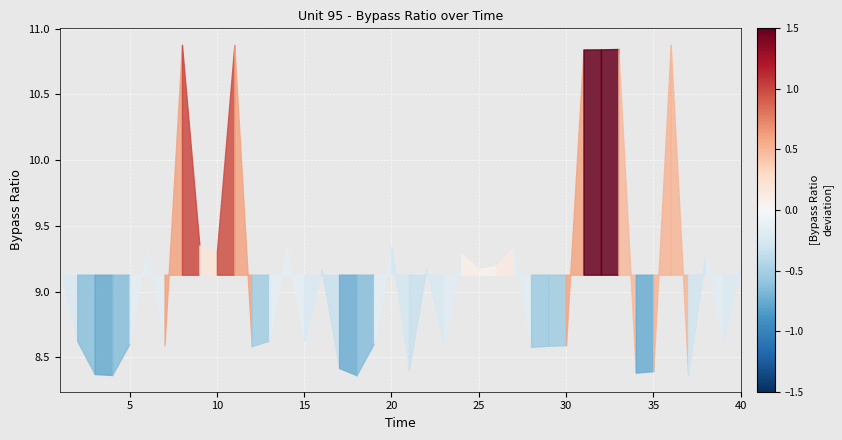

What is the difference between the maximum and minimum values?

2.5